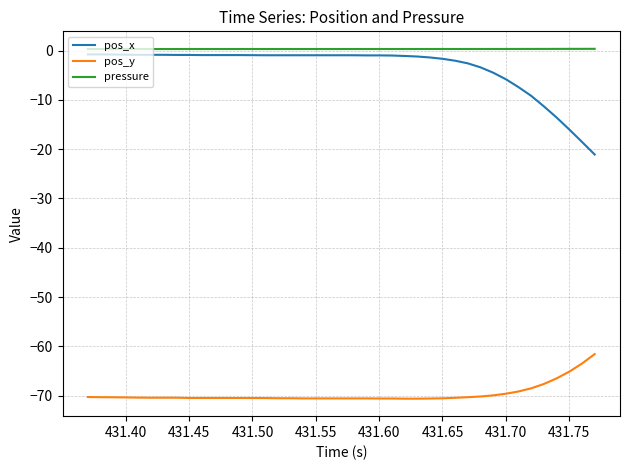

What is the minimum value for pos_x?

-21.1